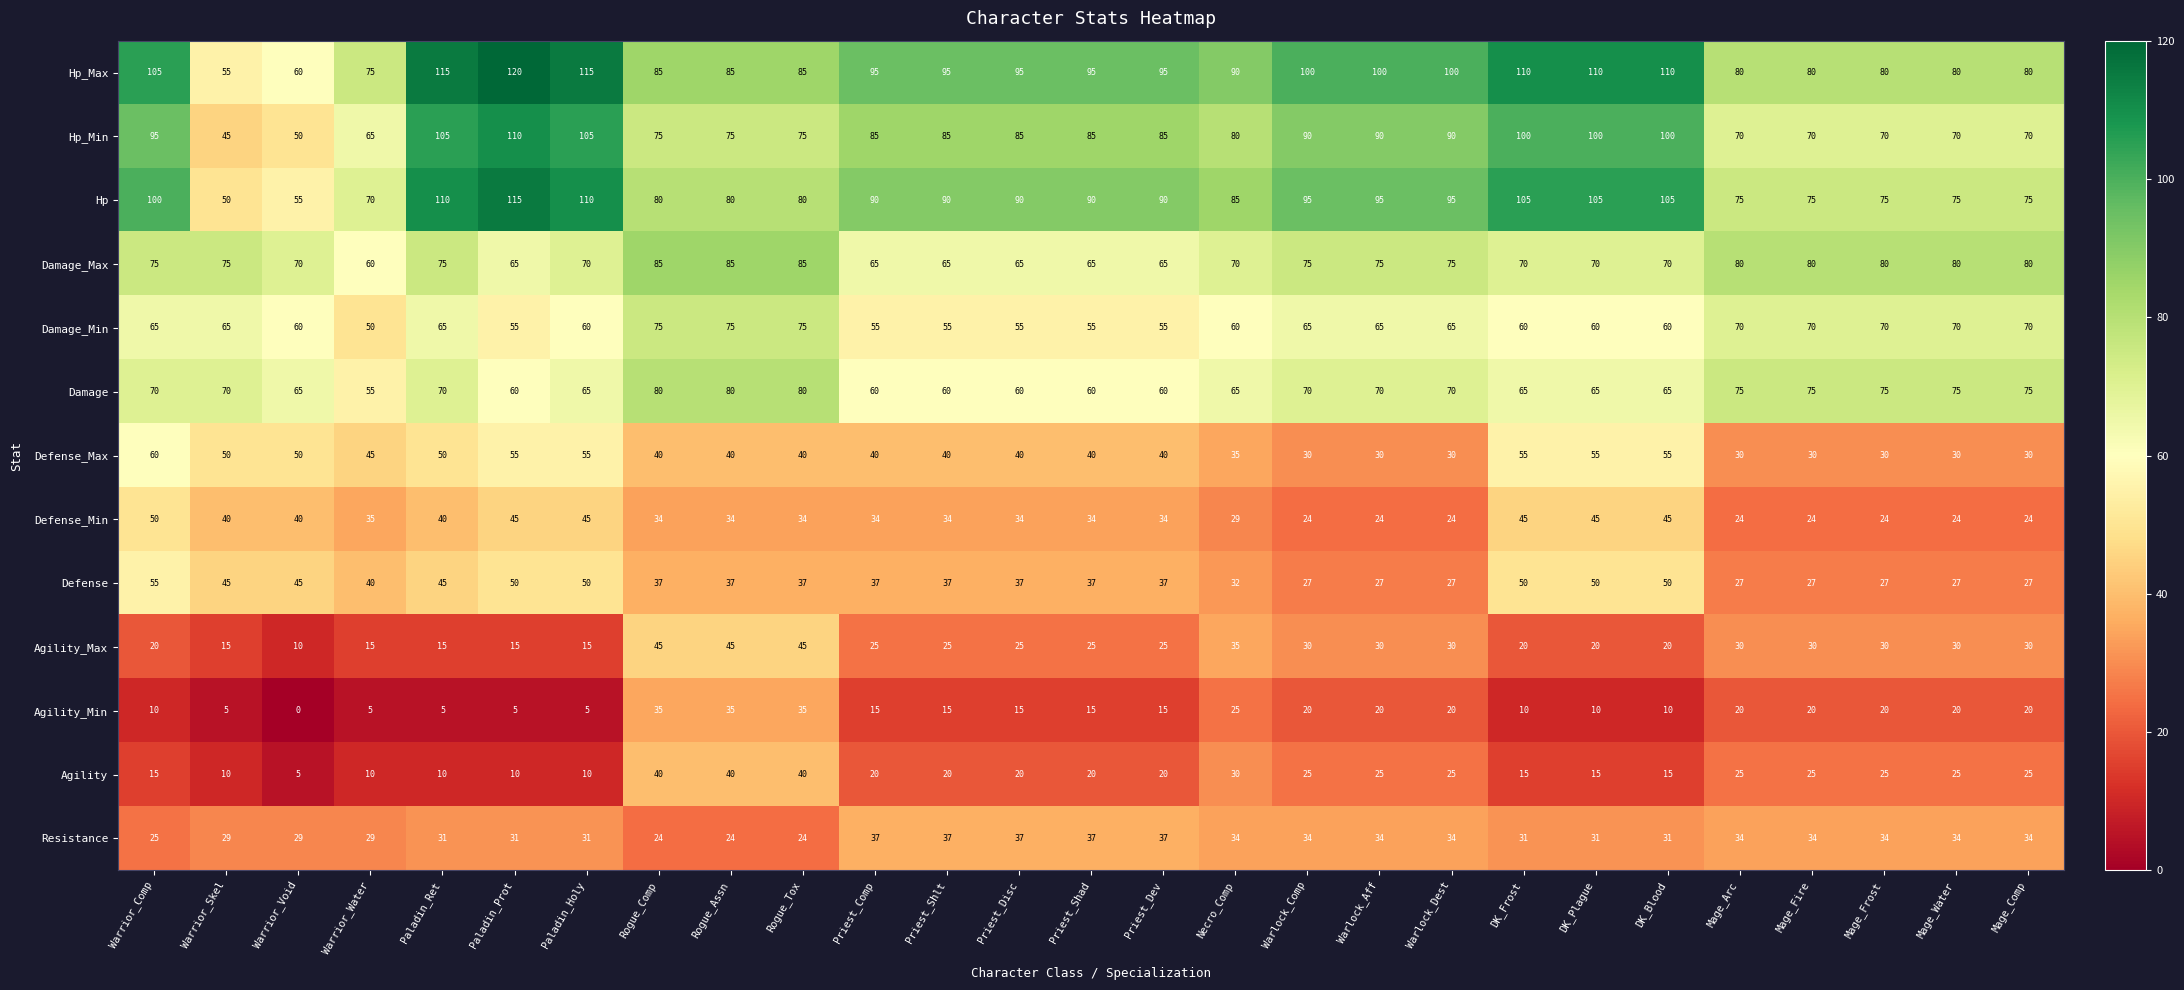

What is the sum of all Damage_Min values?

1705